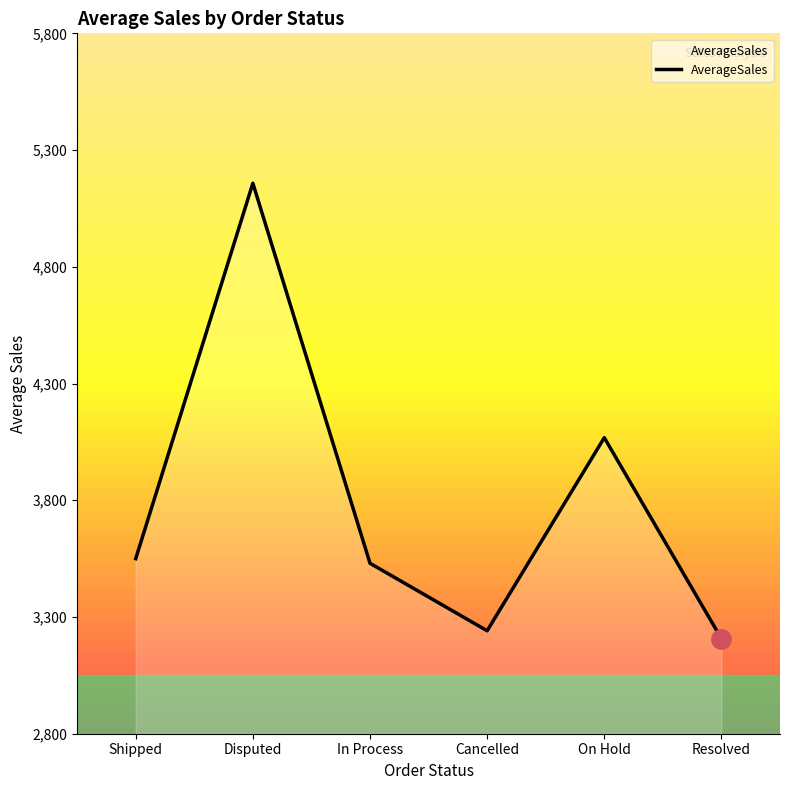

How many series are shown in this chart?

1